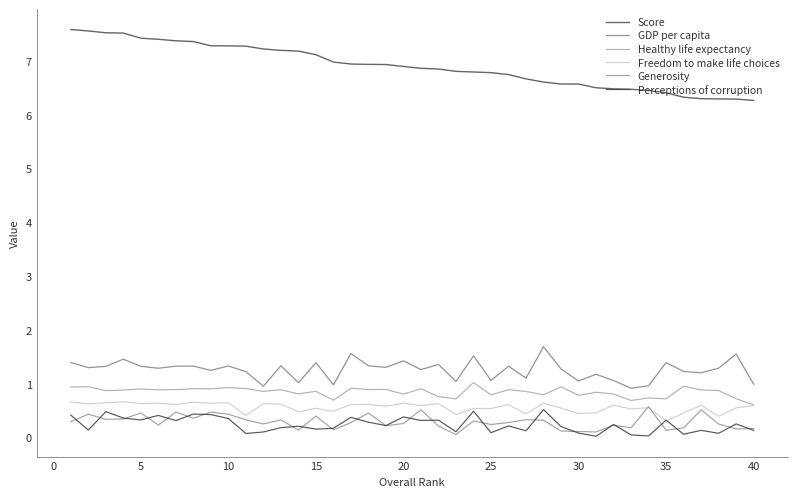

What is the average value of the Score series?

6.9